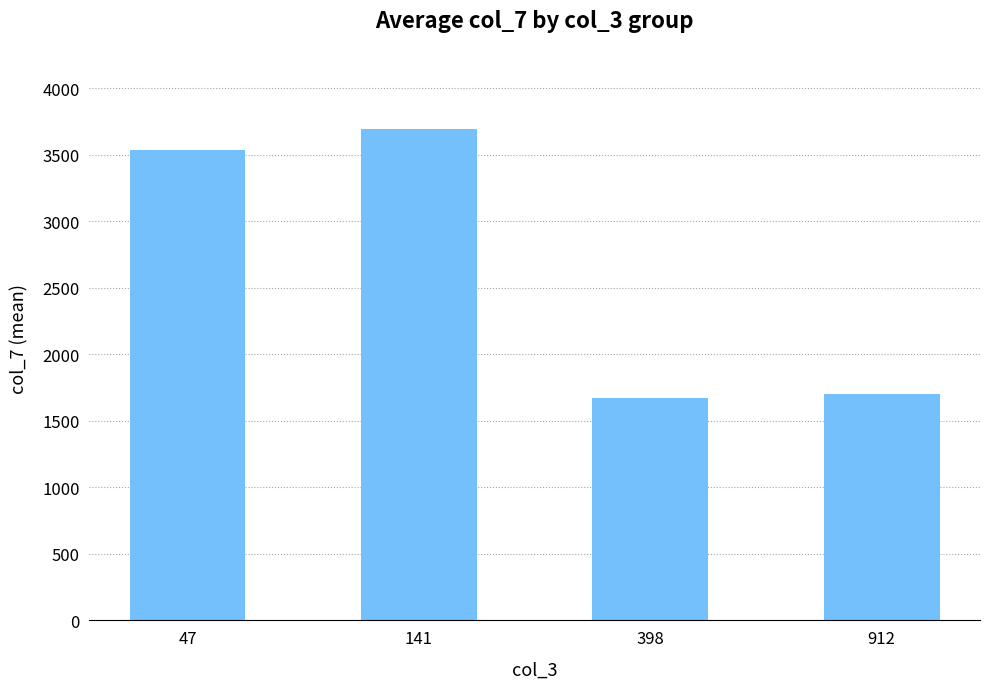

How many bars are there in total?

4